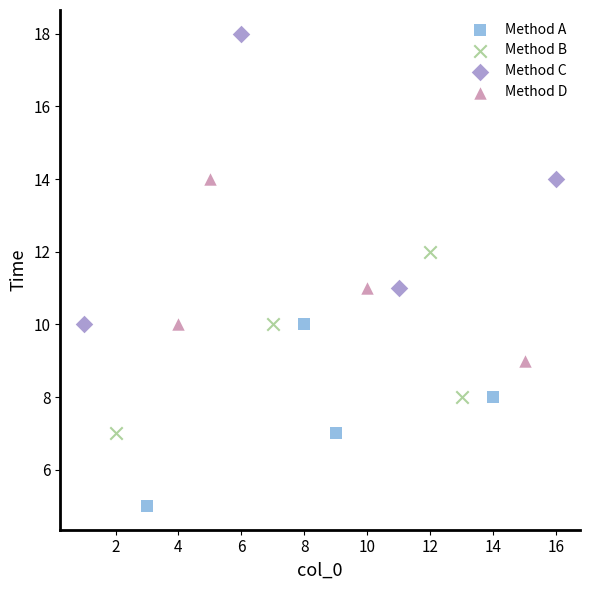

Which series contains the lowest Y value?

Method A